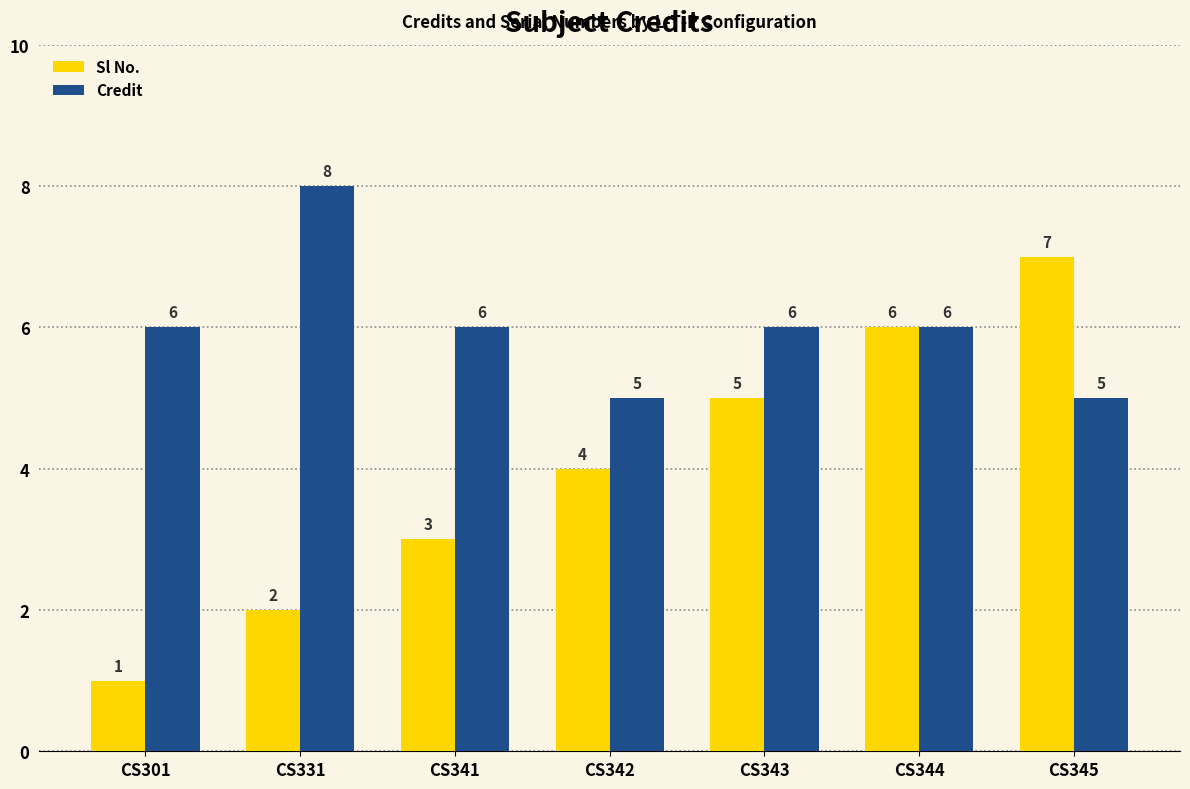

List the labels in order of Sl No. value, smallest first.

CS301, CS331, CS341, CS342, CS343, CS344, CS345